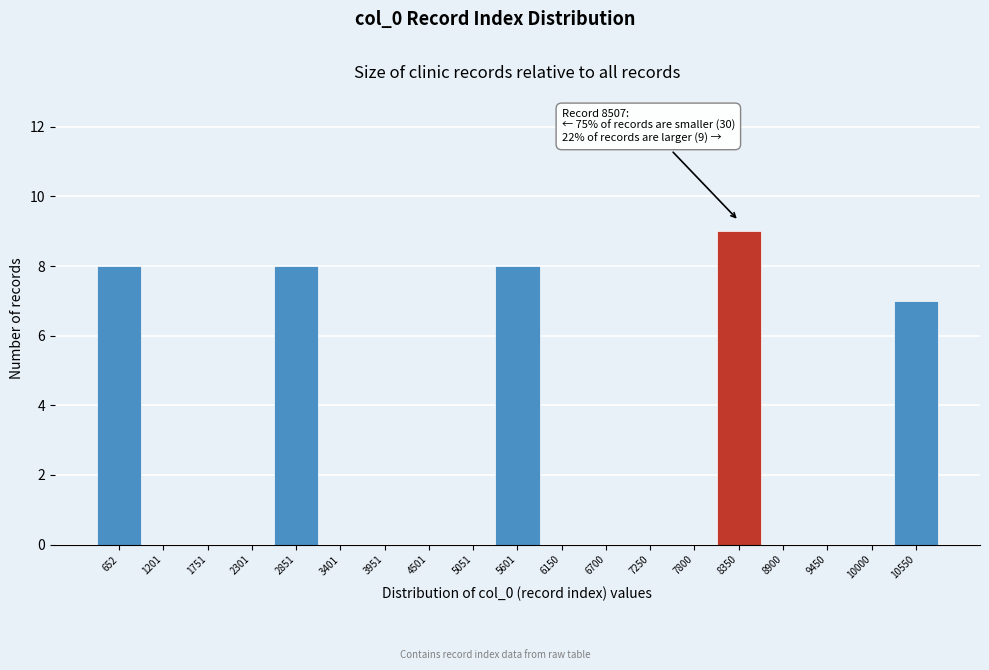

Reading right to left, what are all the values shown in this chart?

10550=7	10000=0	9450=0	8900=0	8350=9	7800=0	7250=0	6700=0	6150=0	5601=8	5051=0	4501=0	3951=0	3401=0	2851=8	2301=0	1751=0	1201=0	652=8